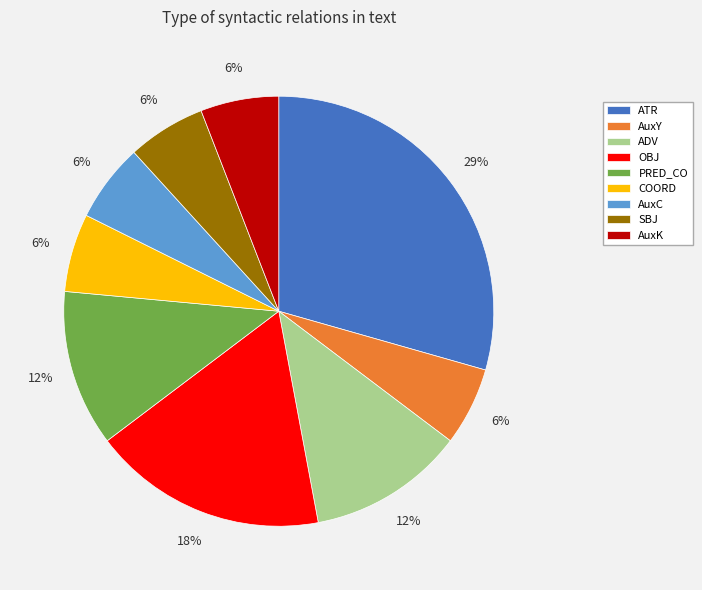

Is the sum of ADV and COORD greater than half?

No